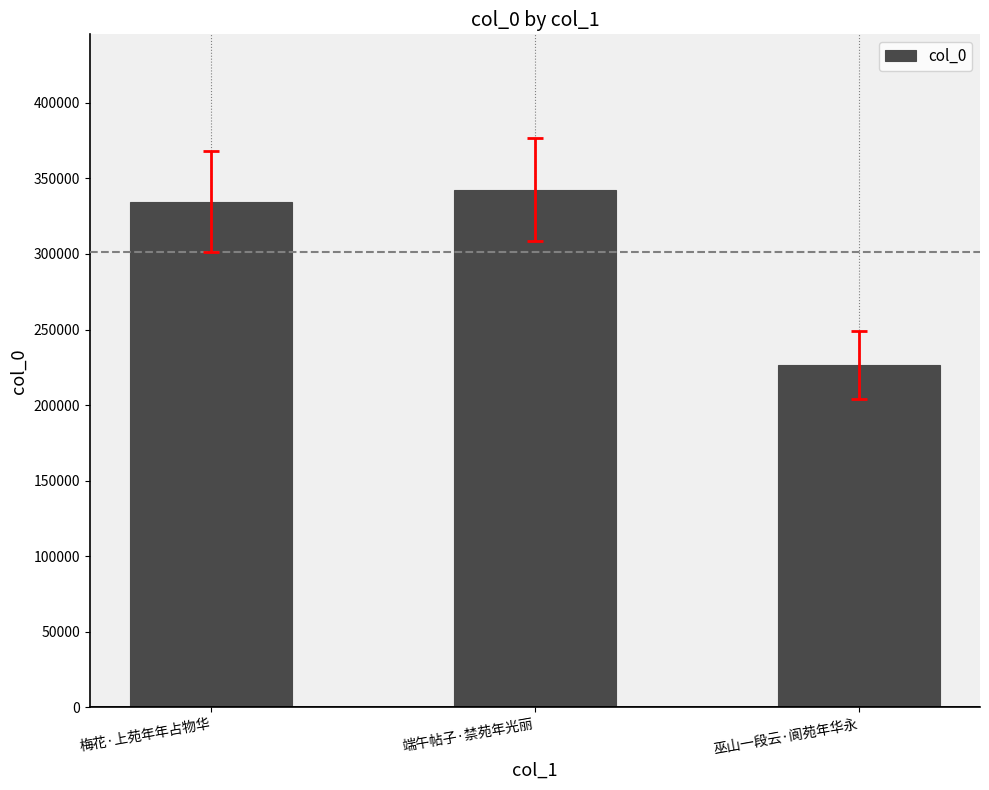

What is the difference between the maximum and second lowest values?

8060